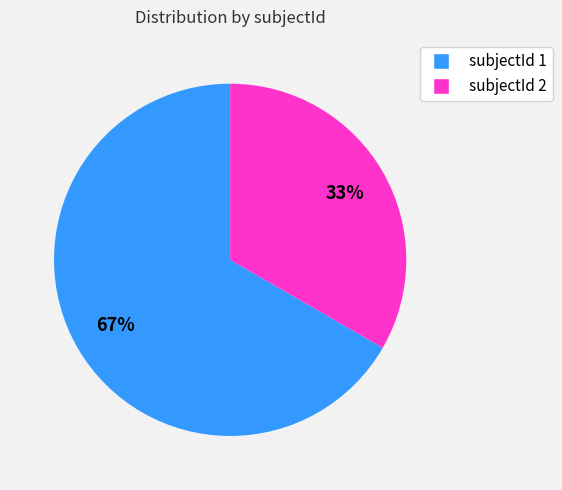

Does any single category account for the majority?

Yes